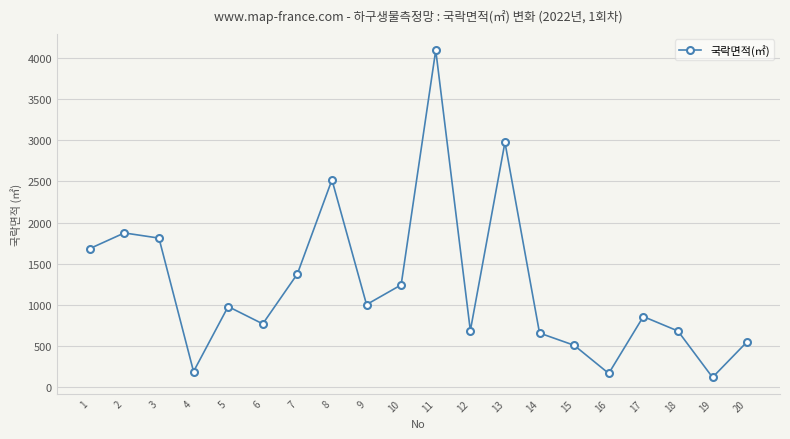

What is the difference between the values at 8 and 17?

1666